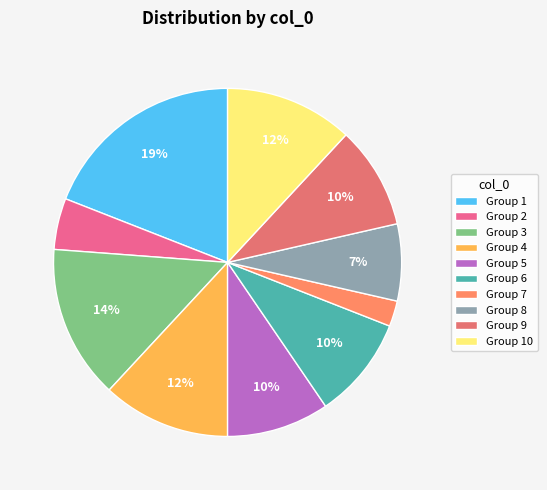

Count the number of slices in the pie.

10